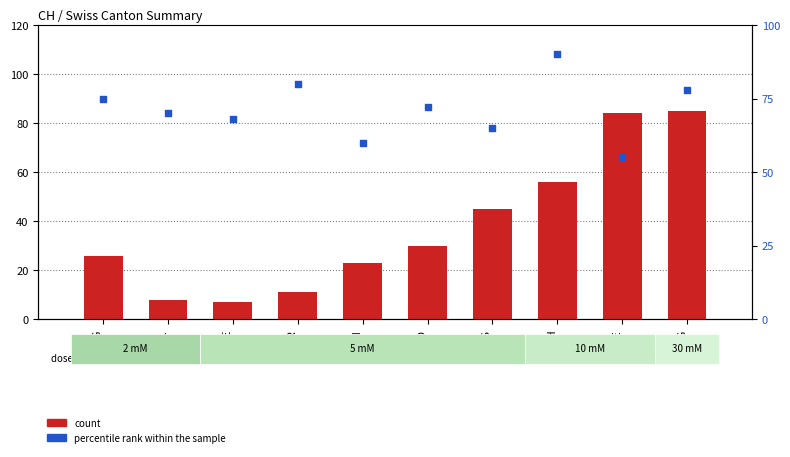

Is the value of count at VS greater than the value of percentile rank within the sample at VD?

No